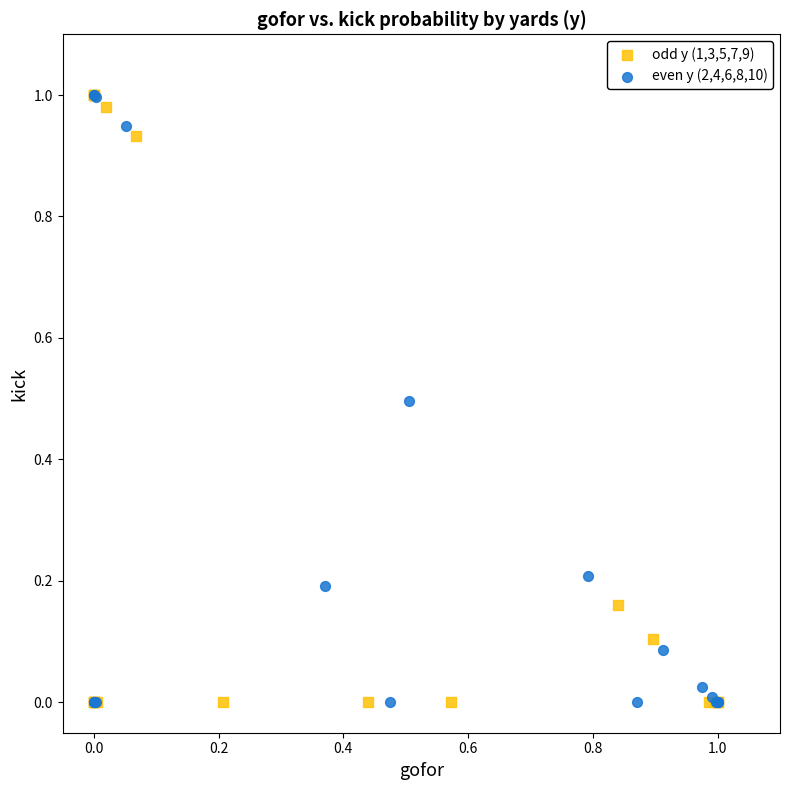

What are all the series names shown in the legend?

odd y (1,3,5,7,9), even y (2,4,6,8,10)